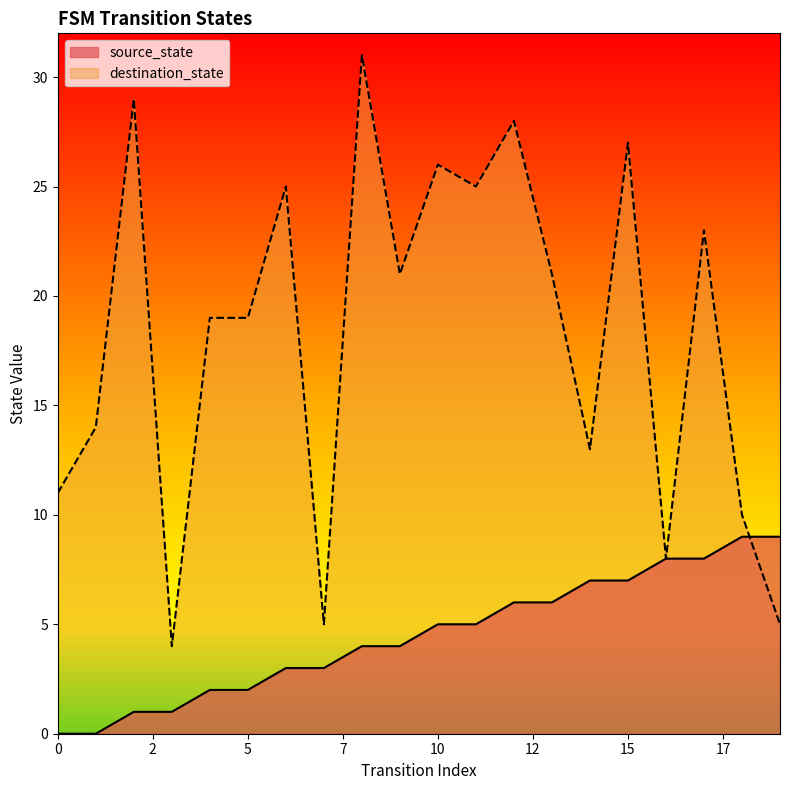

At 17, list the series in order from smallest to largest.

source_state, destination_state